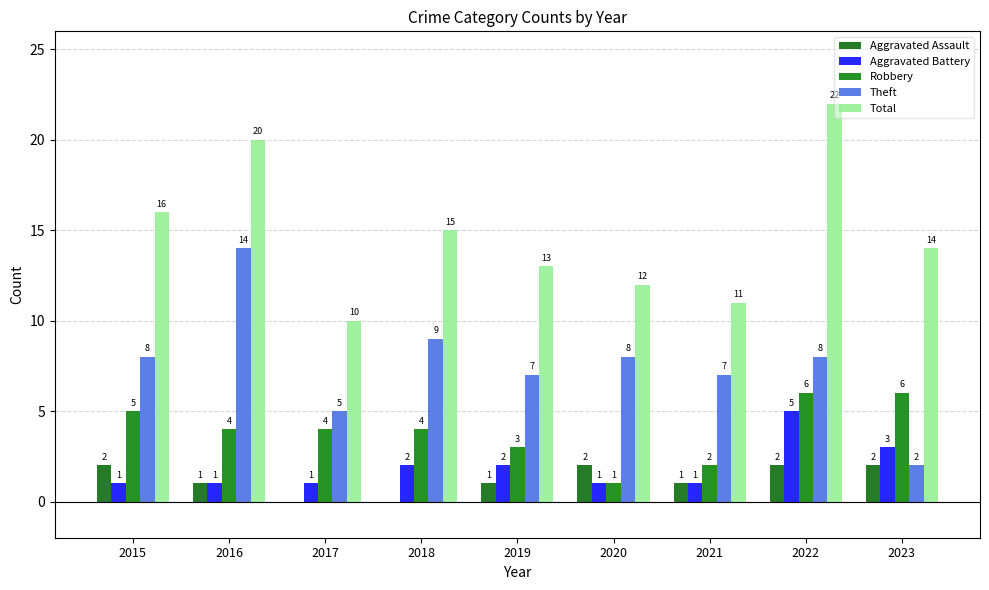

At which label is Total closest to 16?

2015